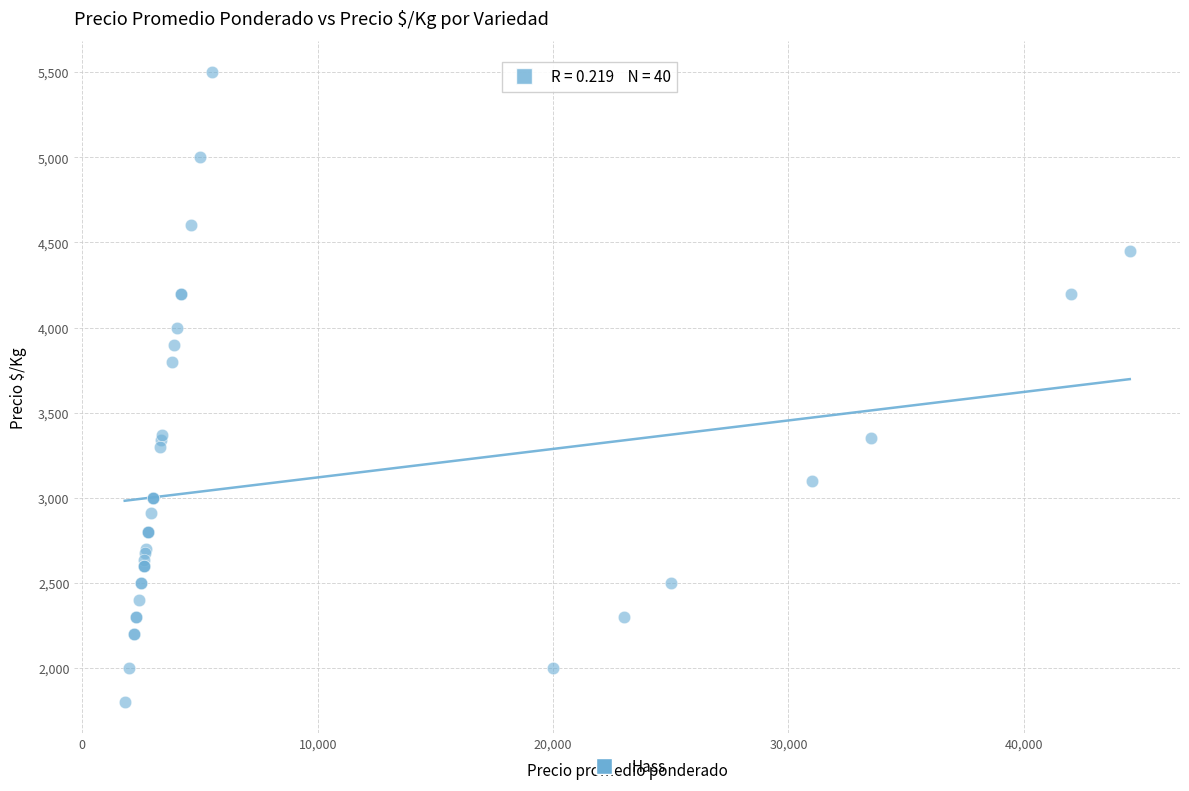

What Y value in the scatter plot is closest to 3650?

3800